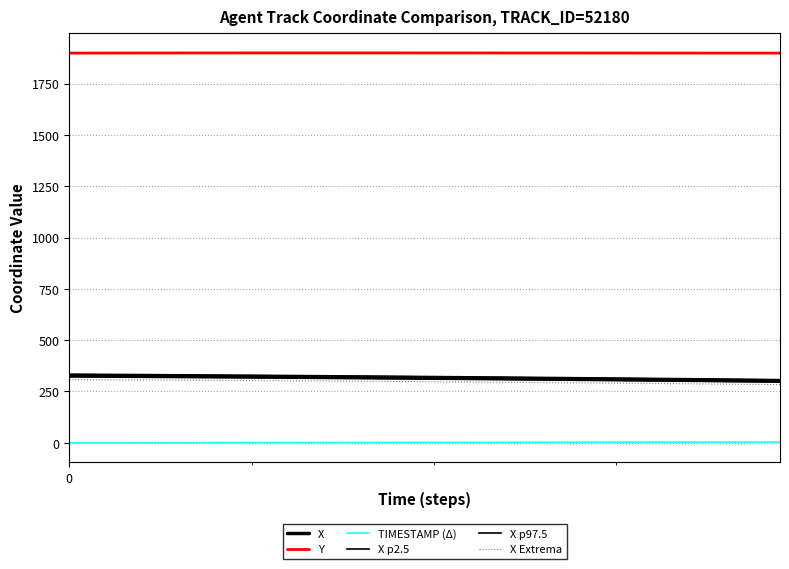

True or false: TIMESTAMP (Δ) and X cross at least once.

False